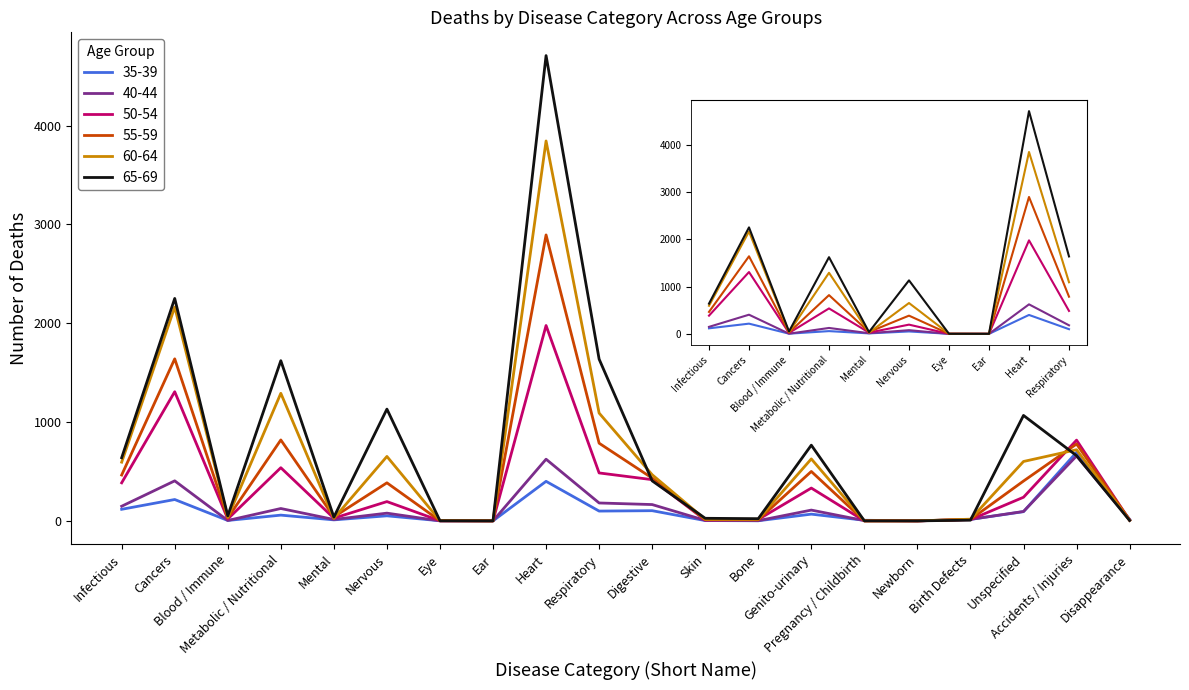

What is the spread (max minus min) of values at Mental?

30